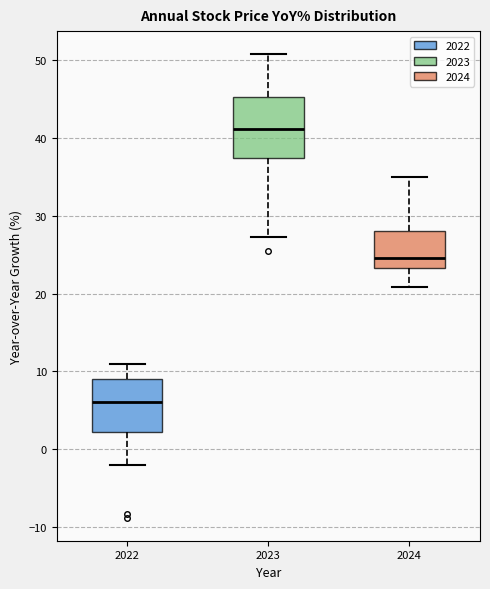

Reading left to right, transcribe this box plot: for each box, give where its median line is, the range the box spans, and where its two whiskers end, as read against the y-axis. The values are not printed on the chart, so give them approximately, as read against the axis.

2022: median 6, box 2 to 9, whiskers -2 to 11
2023: median 41, box 38 to 45, whiskers 27 to 51
2024: median 25, box 23 to 28, whiskers 21 to 35